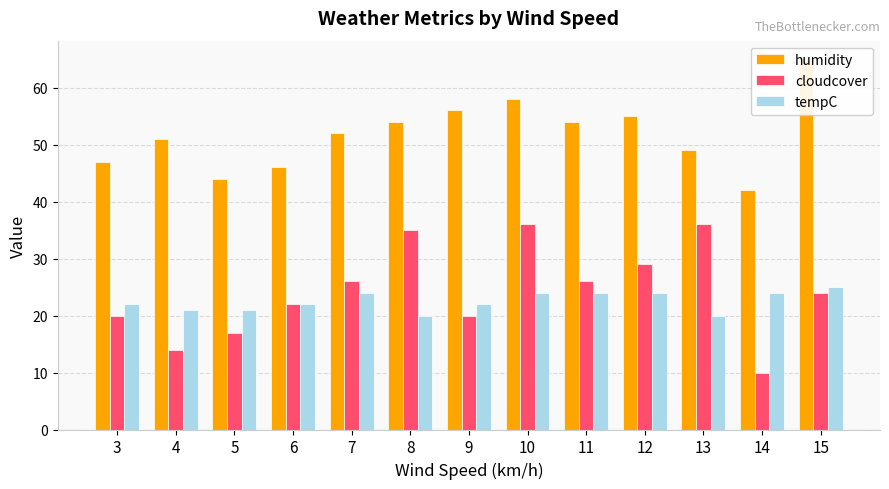

What is the value of the humidity bar at the 13th from the left?

65